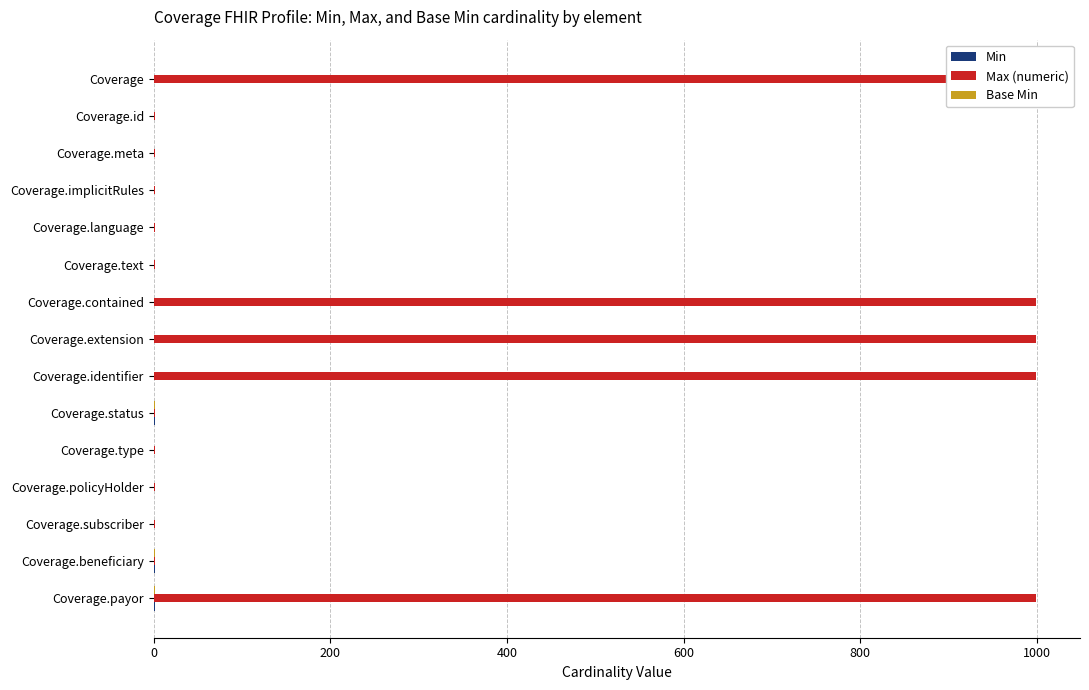

Which series has the largest total across all categories?

Max (numeric)